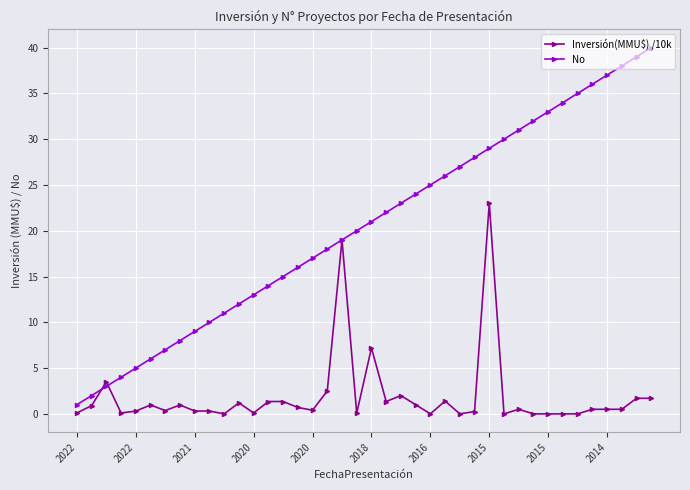

What is the lowest value of the No series?

1.0